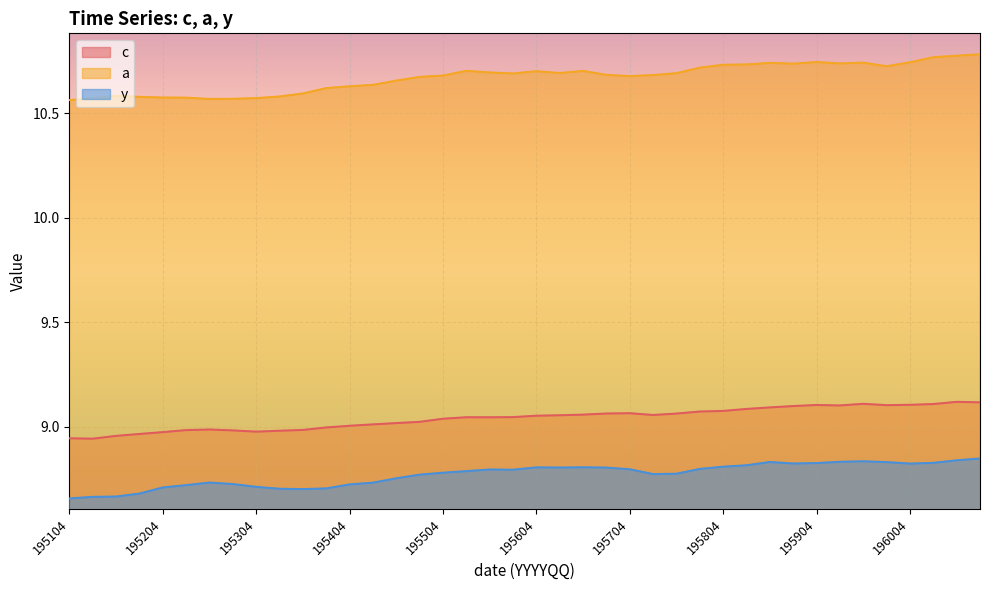

What are all the series names shown in the legend?

c, a, y